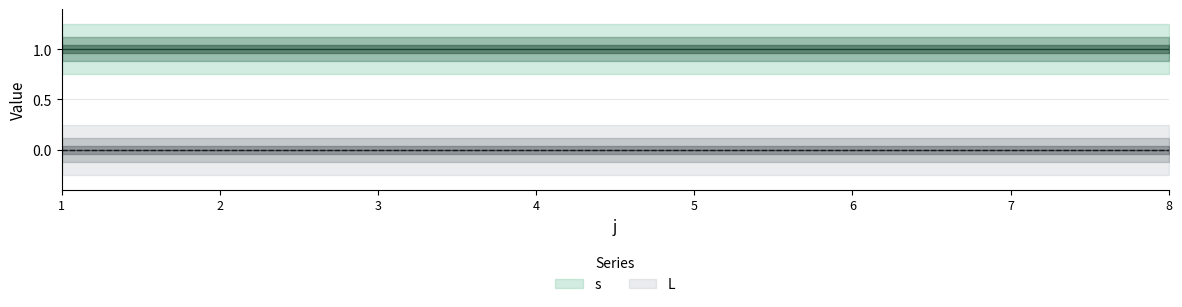

The value of s at 3 is 1. True or false?

False